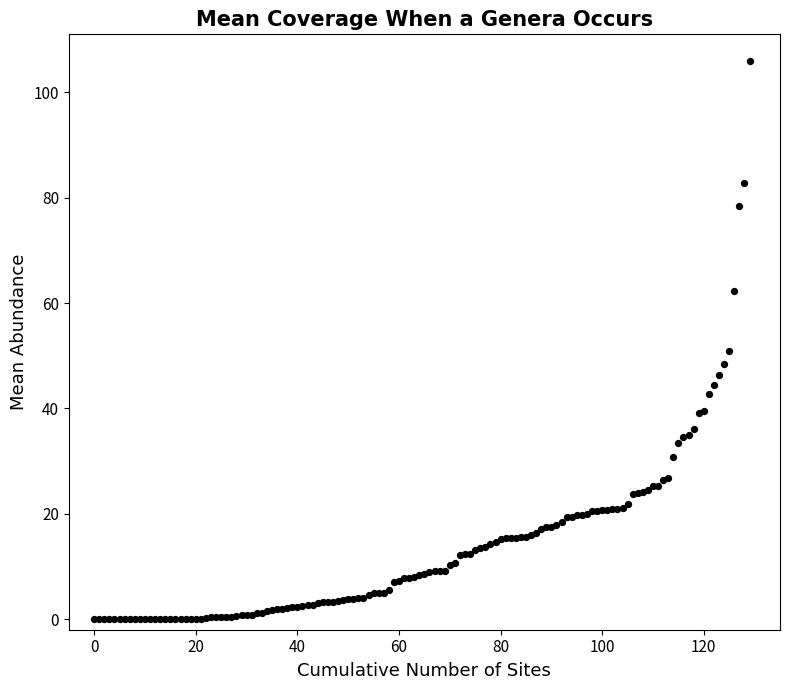

What Y value in the scatter plot is closest to 53?

50.9